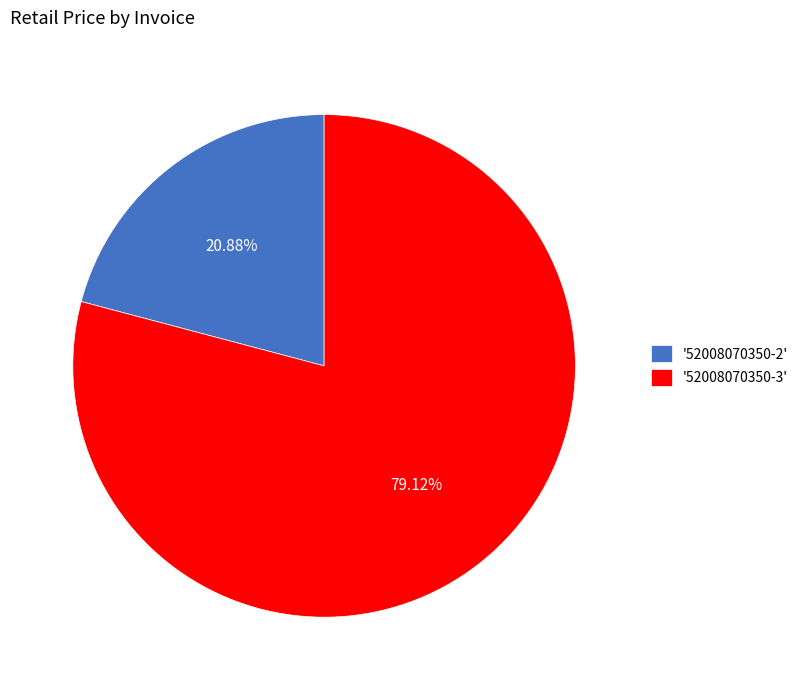

What is the ratio of the value at '52008070350-3' to the value at '52008070350-2'?

3.8